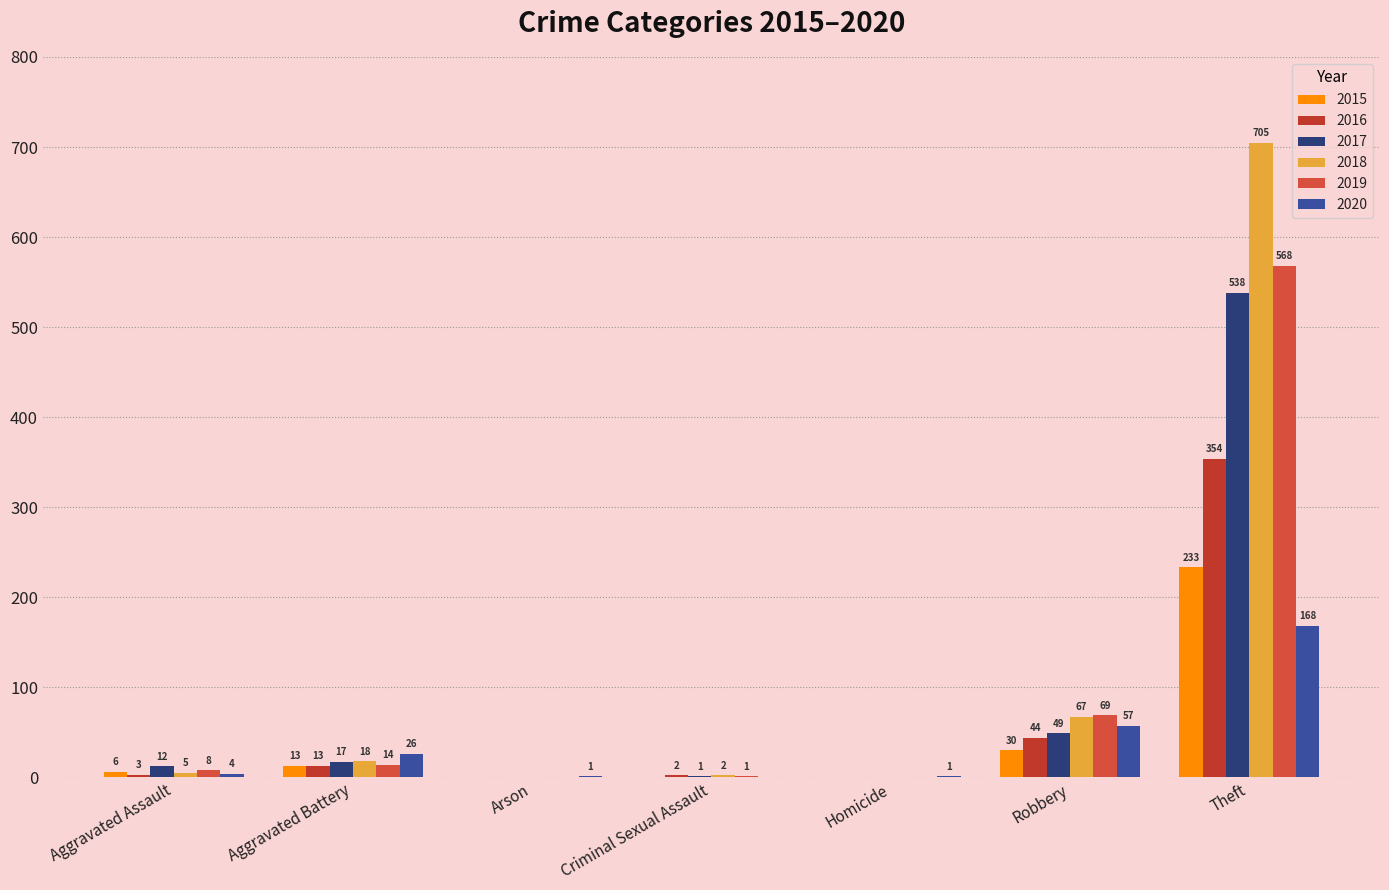

Which series has the largest total across all categories?

2018